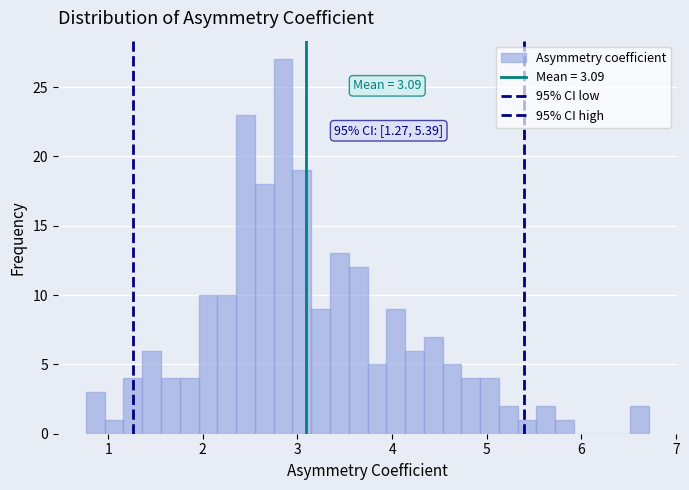

Read against the x-axis, roughly where is the centre of the tallest bar?

2.8